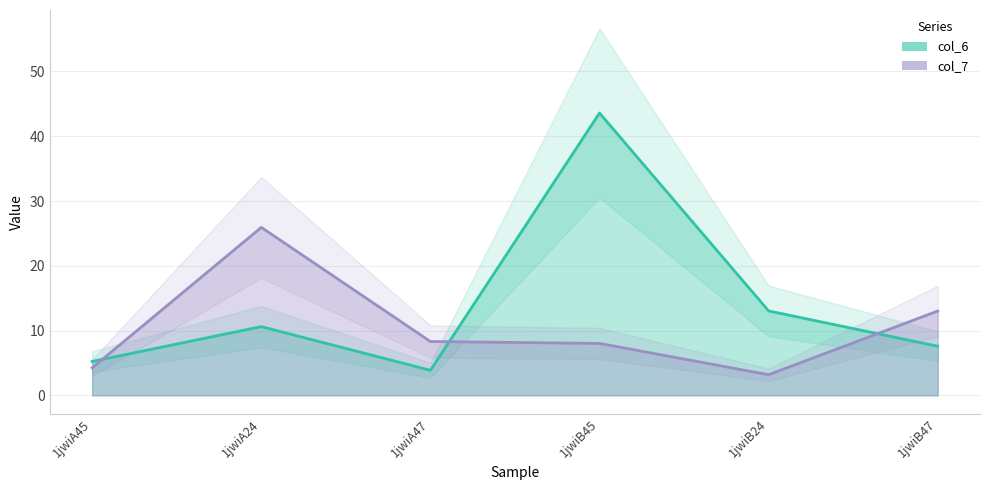

Read the col_7 value at 1jwiB45.

8.0